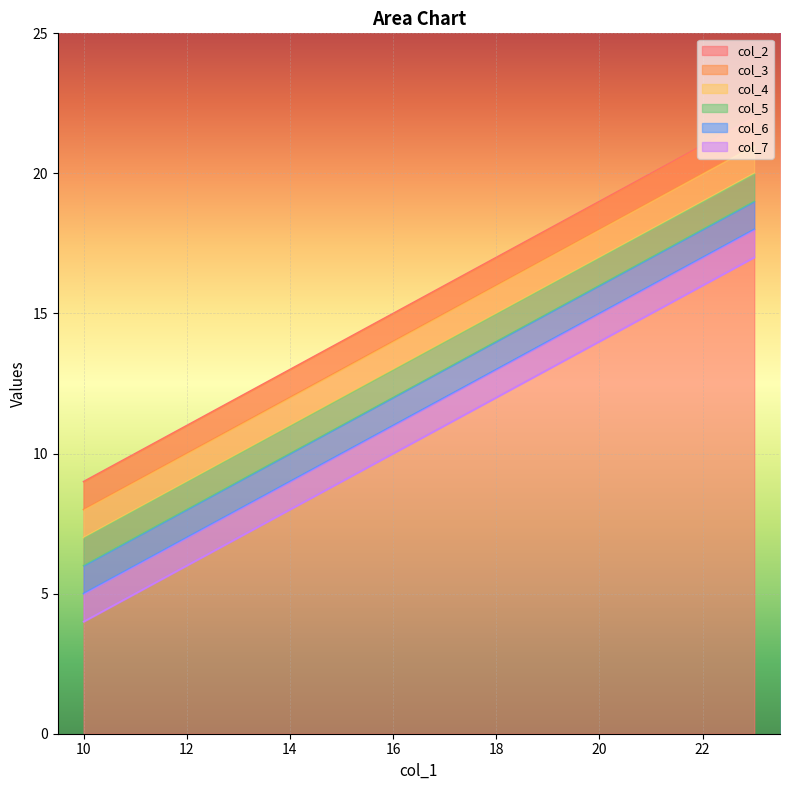

Is it true that col_2 equals 9 at 10?

True